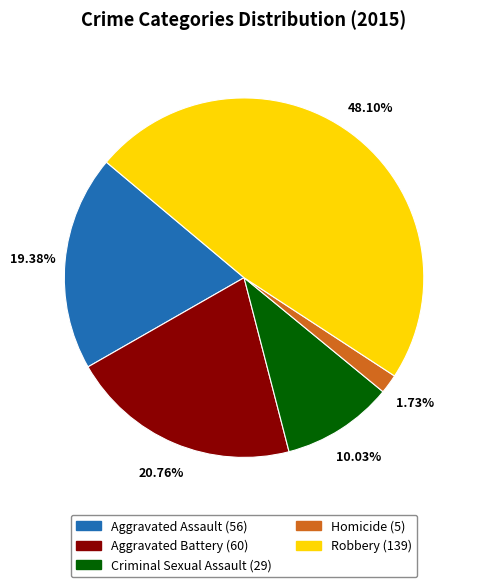

What is the ratio of the value at Aggravated Assault to the value at Homicide?

11.2